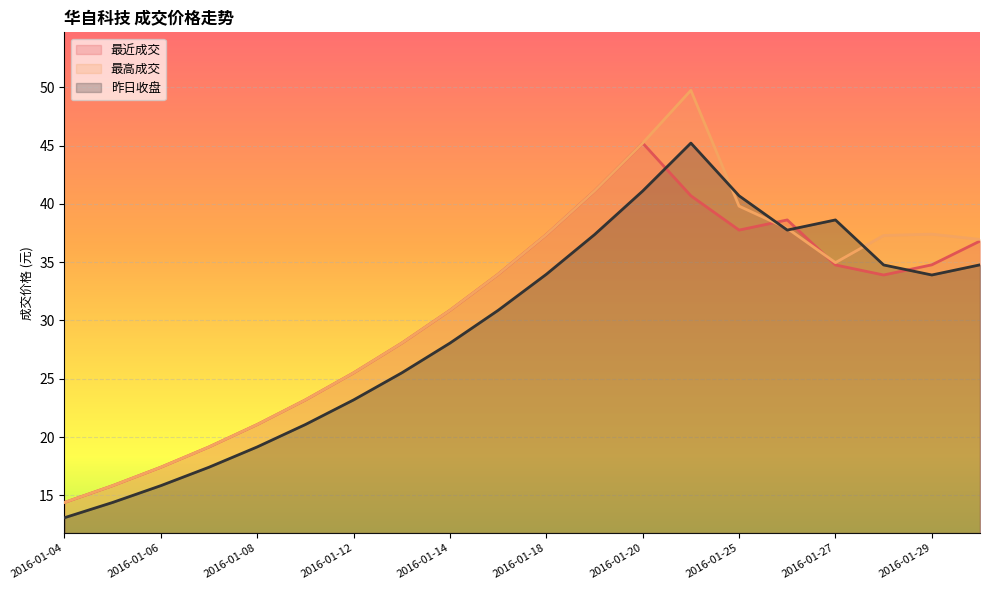

Which series has the widest spread of values?

最高成交